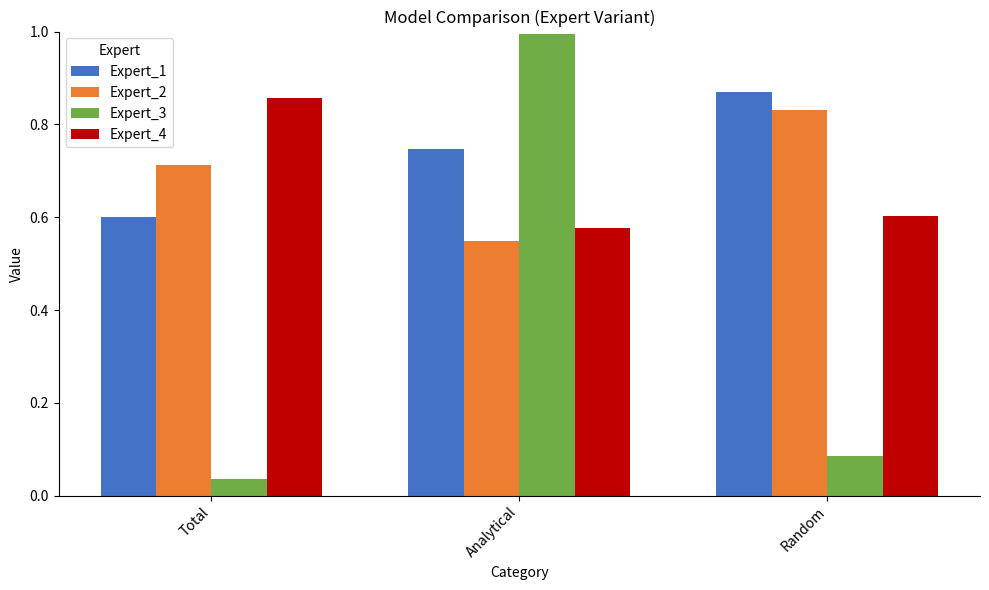

What position from the left is Analytical?

2